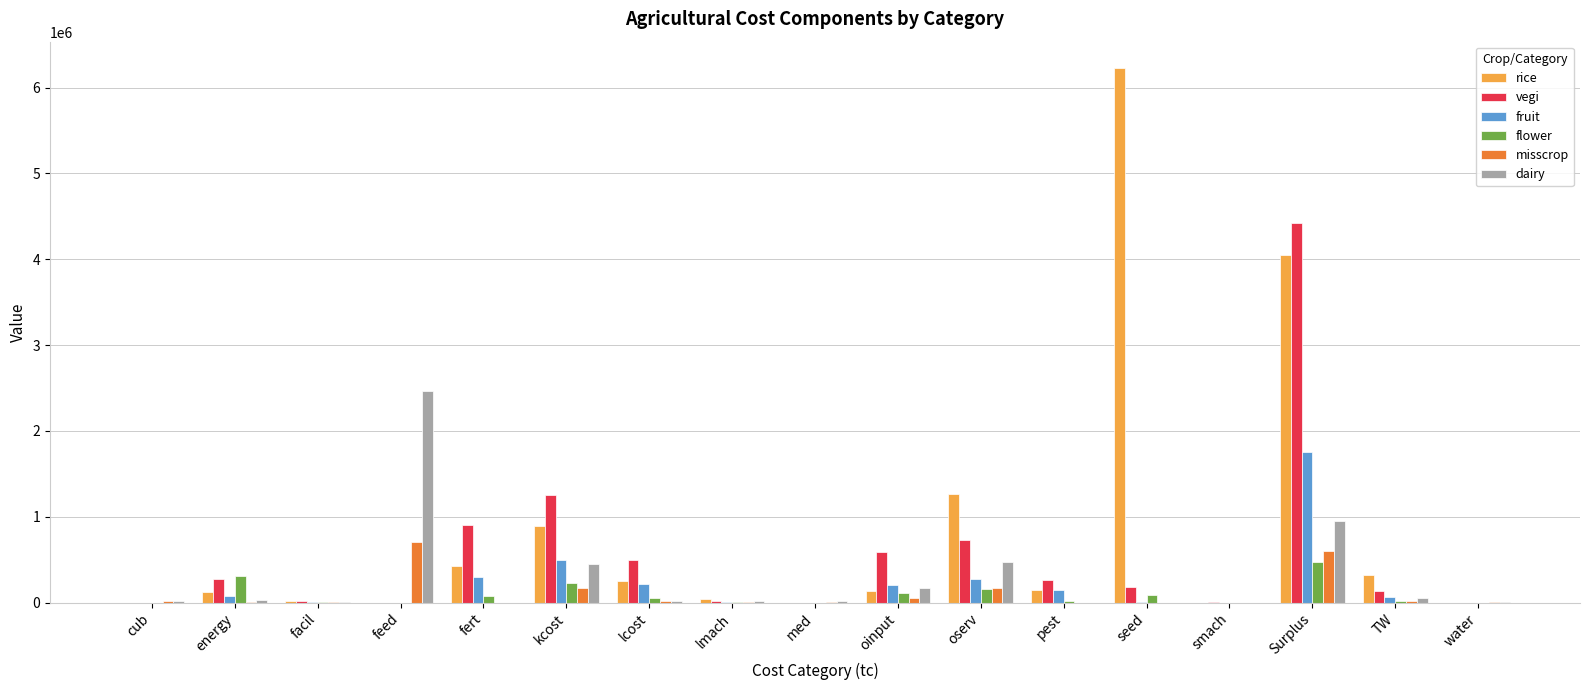

What is the average value of the vegi series?

546898.8